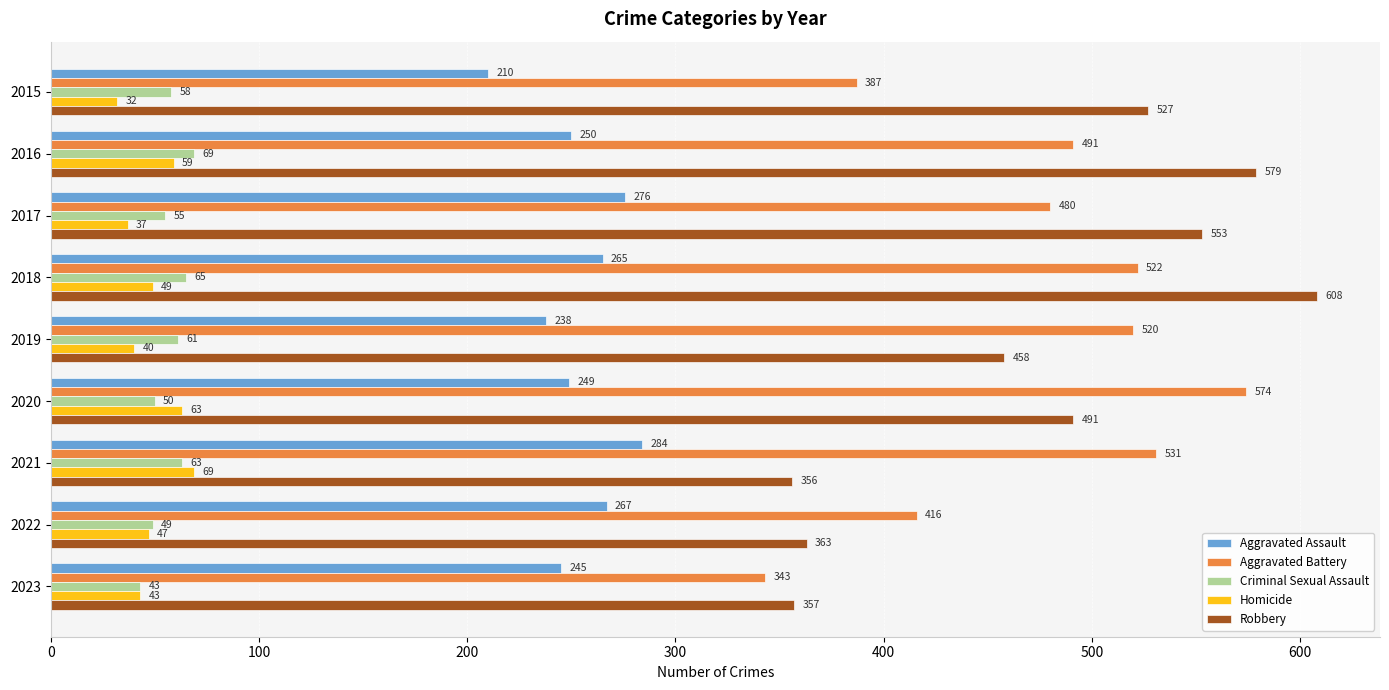

How many values in the Robbery series are below 491?

4